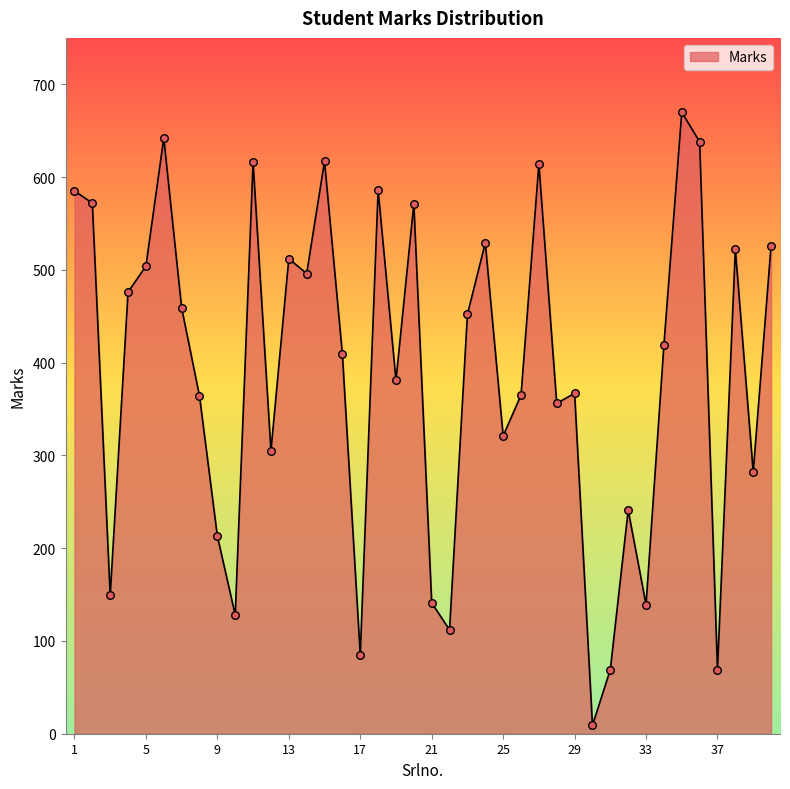

What is the maximum value shown in the chart?

670